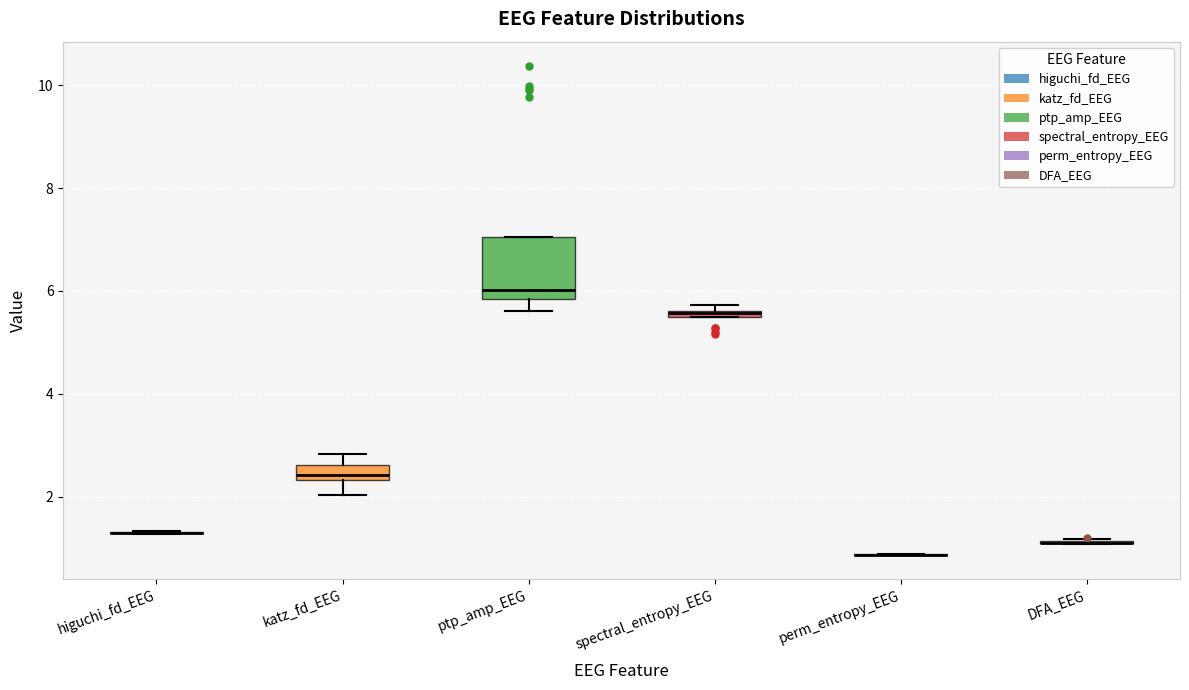

Comparing the boxes themselves (not the whiskers), which one is the tallest?

ptp_amp_EEG